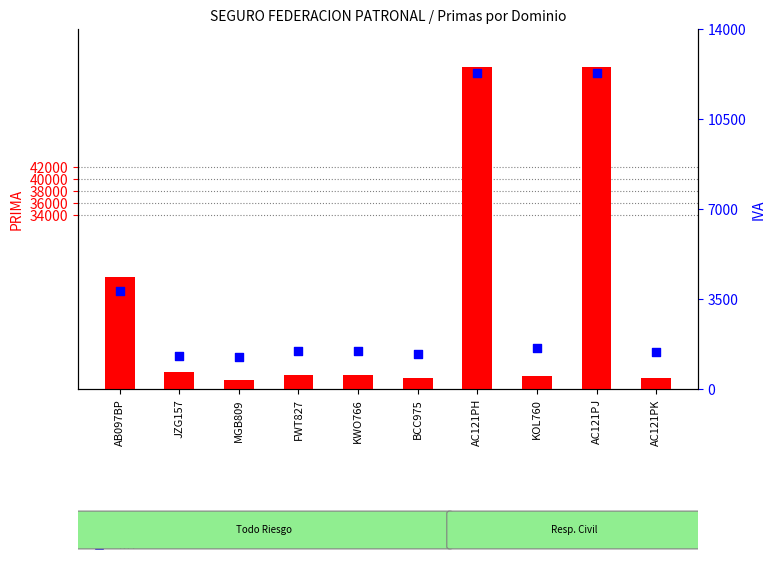

At how many categories does at least one series exceed 21947?

3